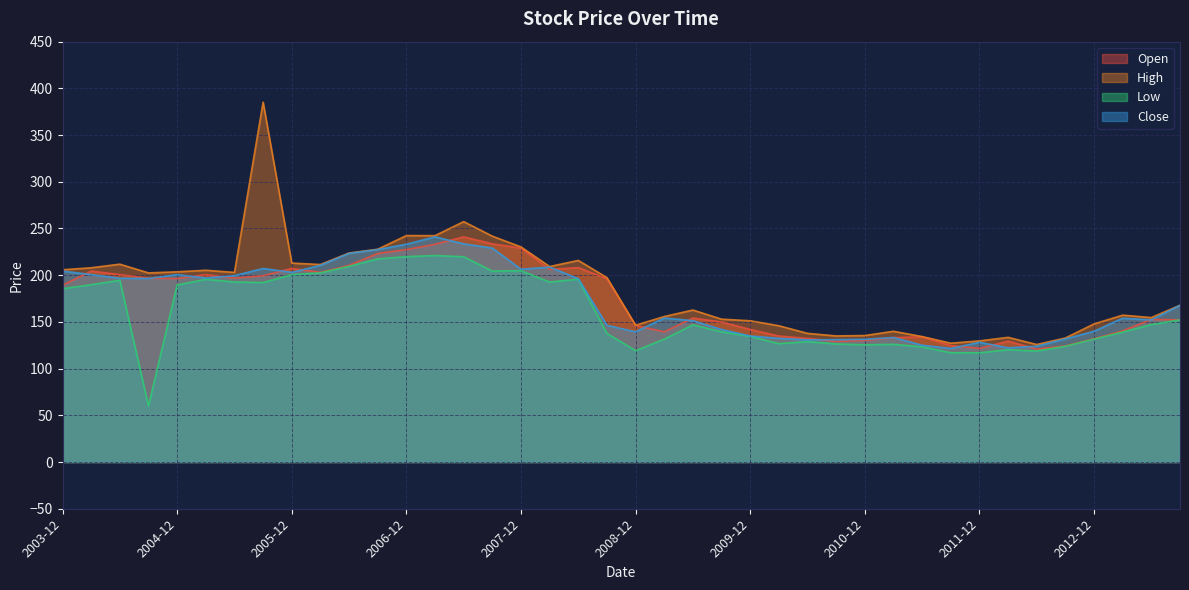

What is the average value of the Close series?

172.7